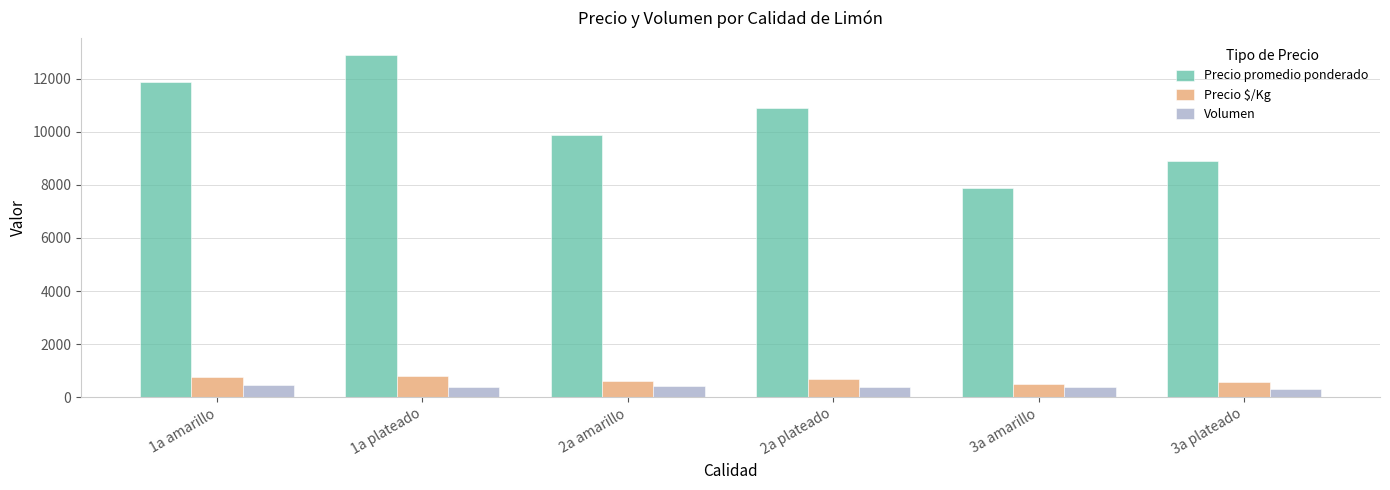

At 1a plateado, list the series in order from smallest to largest.

Volumen, Precio $/Kg, Precio promedio ponderado